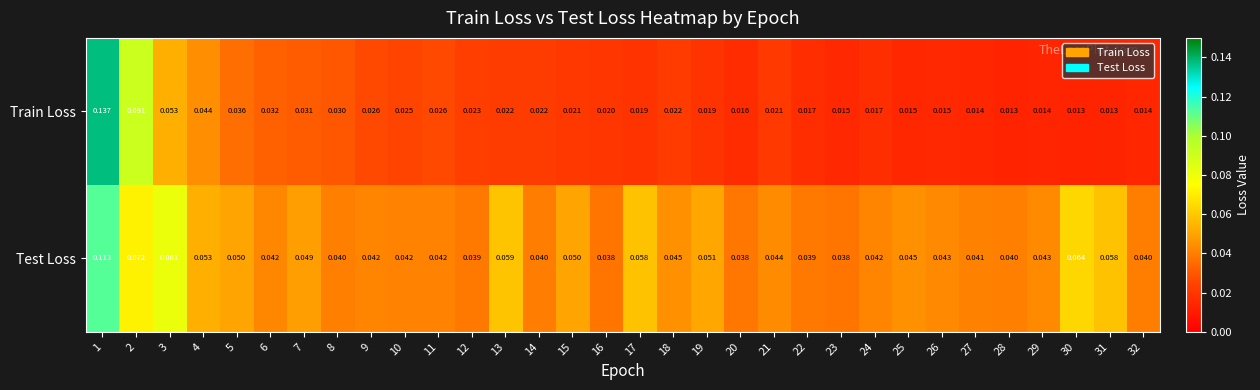

Between 4 and 6, which series saw the biggest shift?

Train Loss